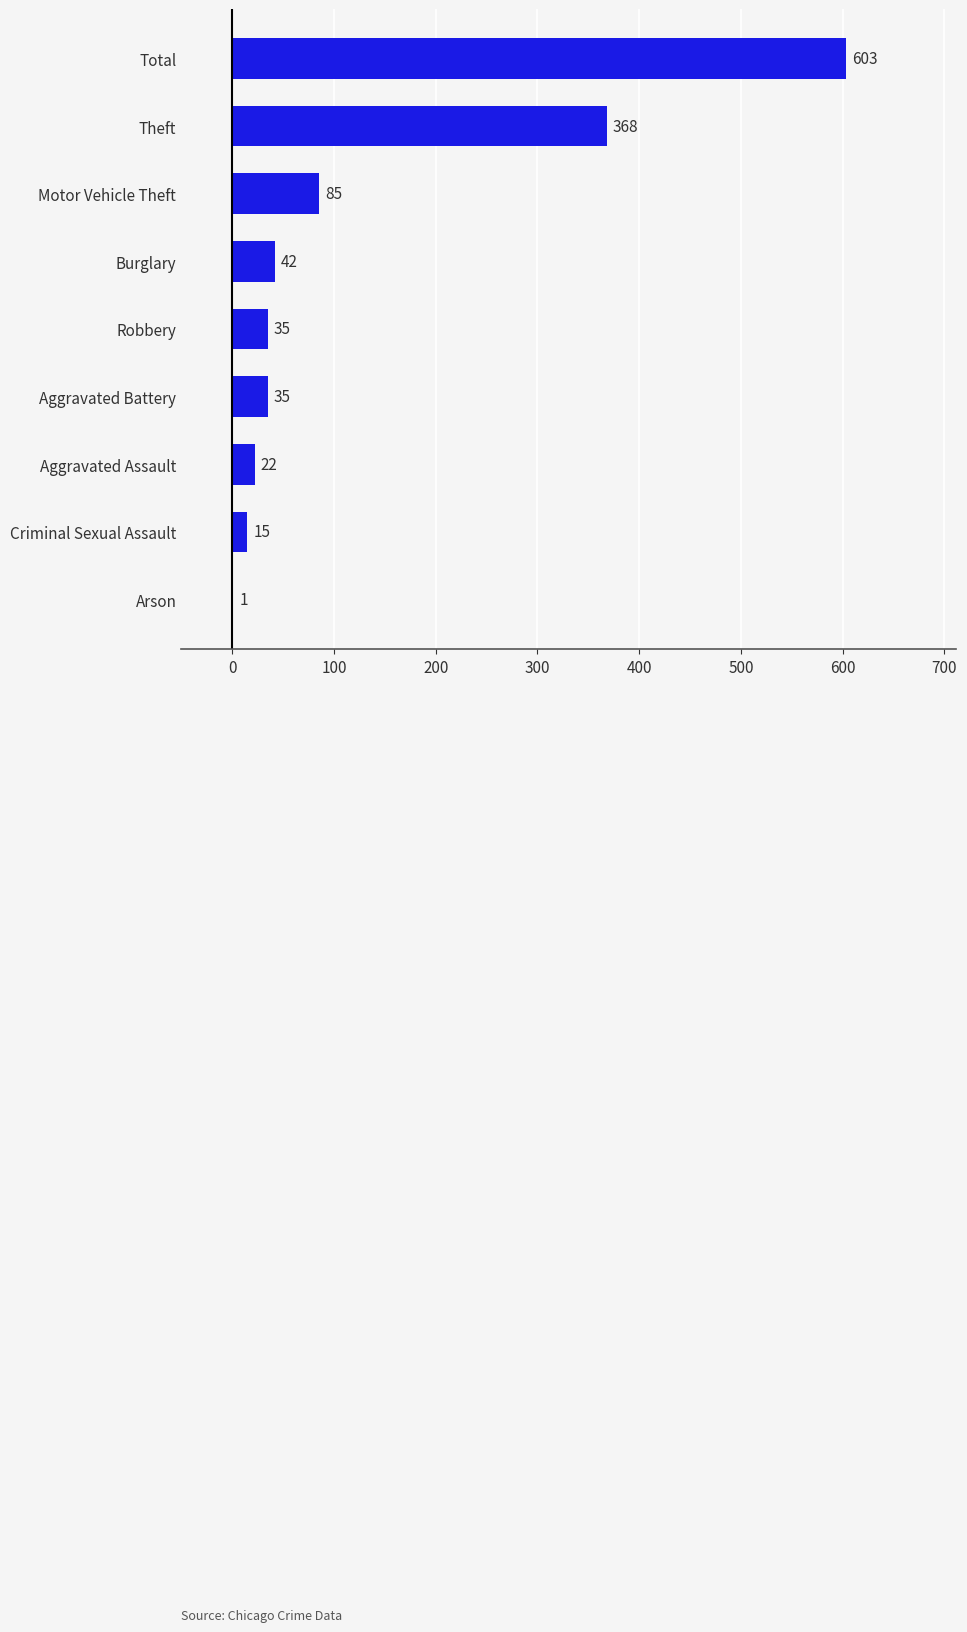

Count the number of categories in the chart.

9